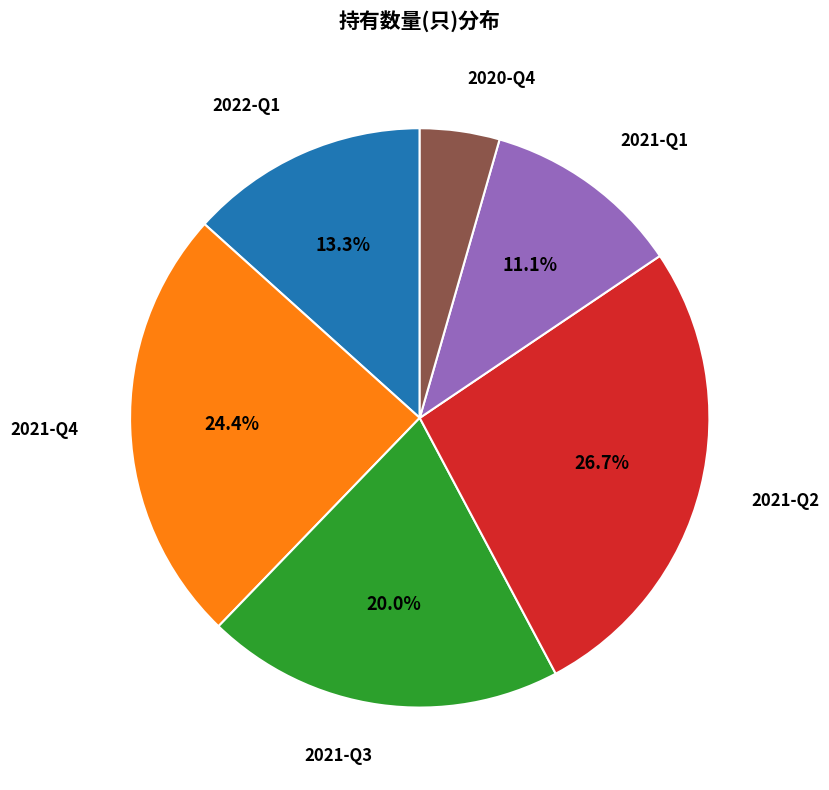

Does 2020-Q4 account for over 50% of the chart?

No